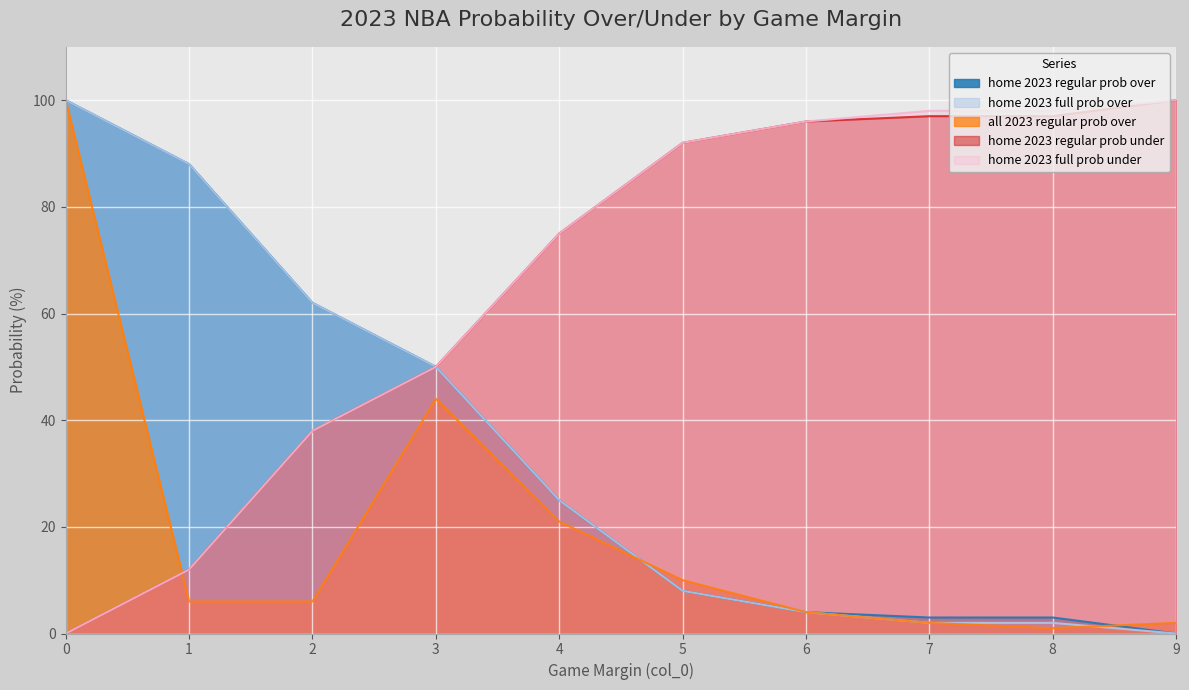

True or false: home 2023 regular prob under and home 2023 full prob over intersect in this chart.

False